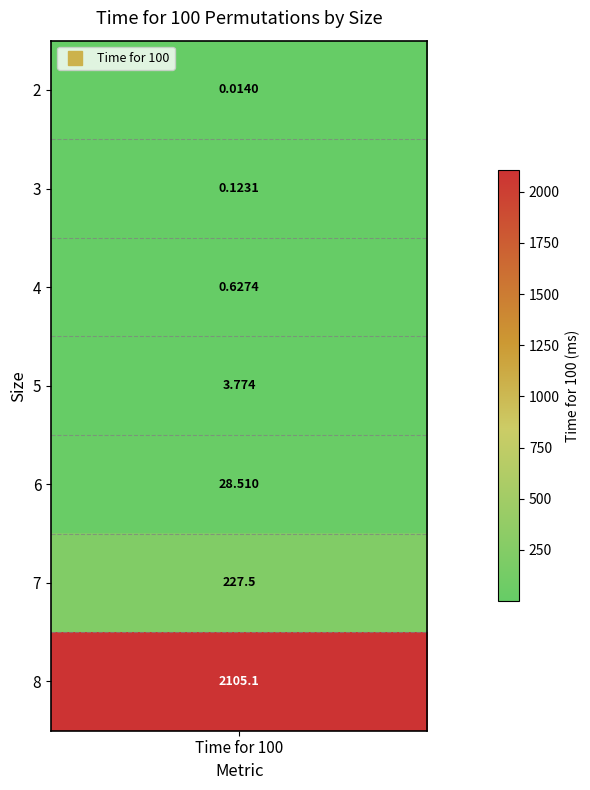

Reading left to right, list all the values displayed in this chart.

0.0	0.1	0.6	3.8	28.5	227.5	2105.1